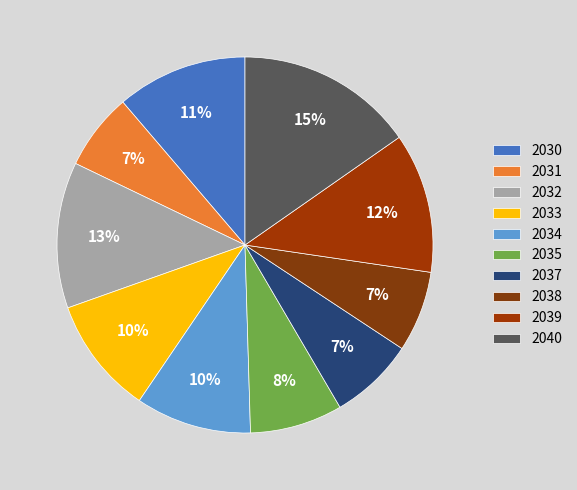

Rank the categories by value from highest to lowest.

2040, 2032, 2039, 2030, 2033, 2034, 2035, 2037, 2038, 2031